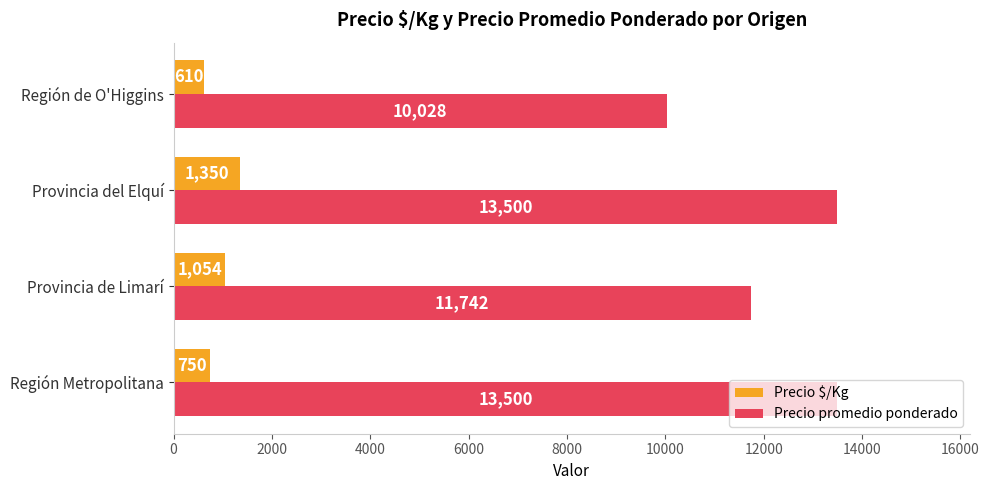

At which label is Precio promedio ponderado closest to 11764?

Provincia de Limarí